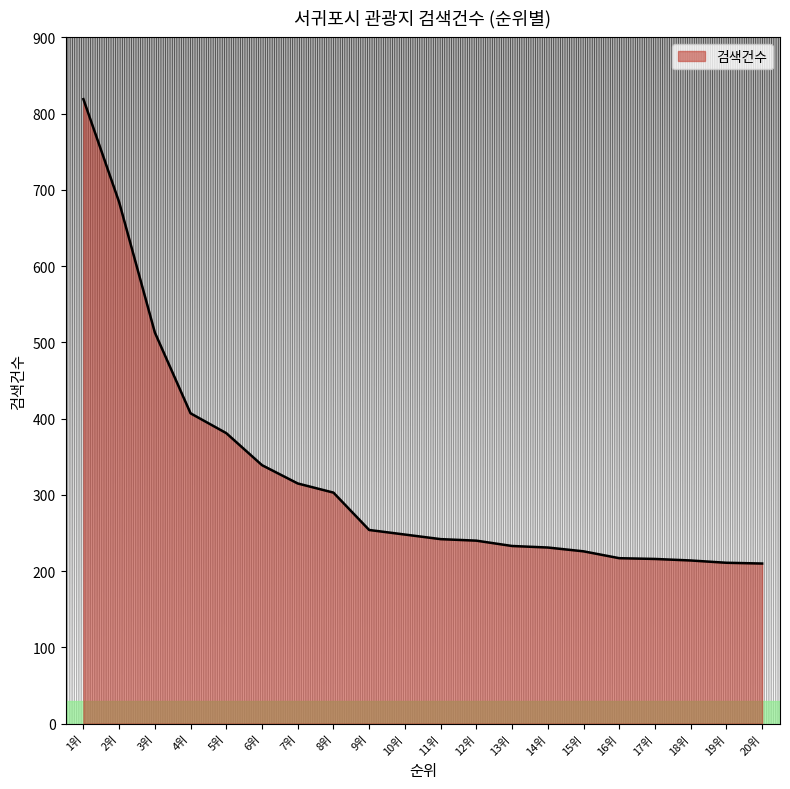

How many lines are shown in the chart?

1